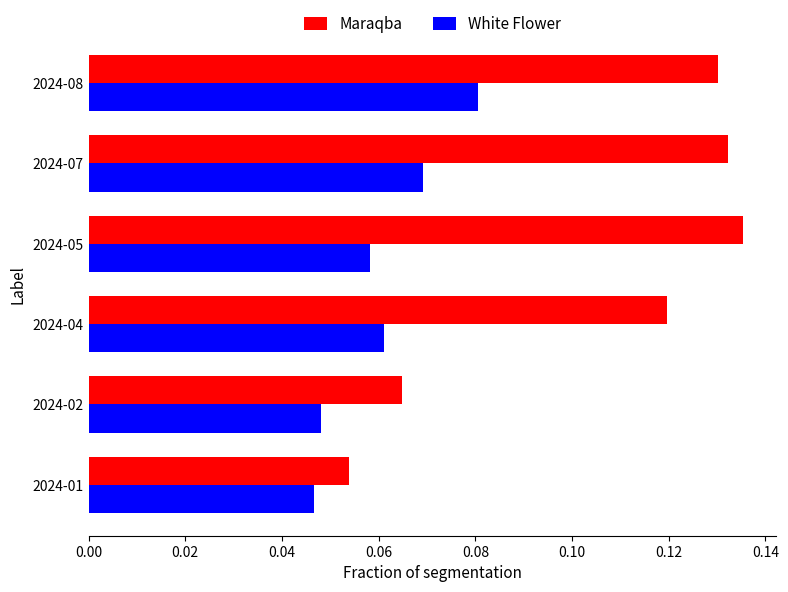

The value of Maraqba at 2024-08 is 0.2. True or false?

False